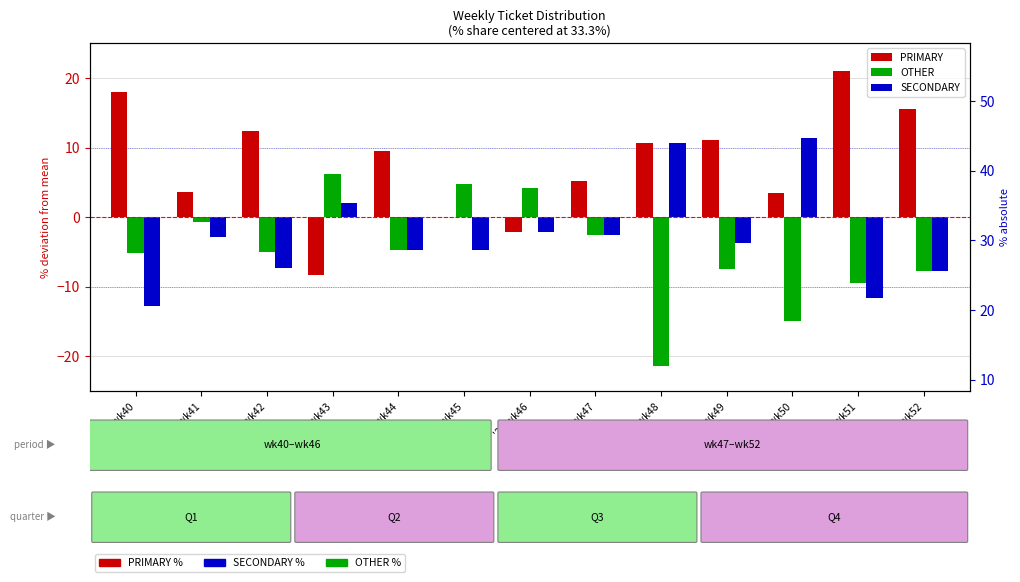

What are all the series names shown in the legend?

PRIMARY, OTHER, SECONDARY